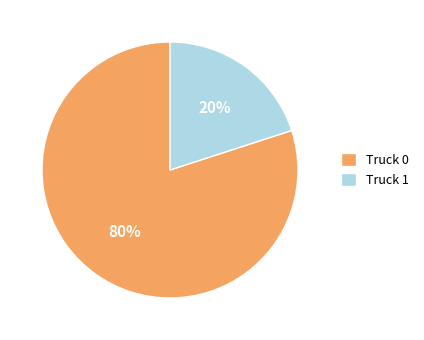

What is the majority slice?

Truck 0